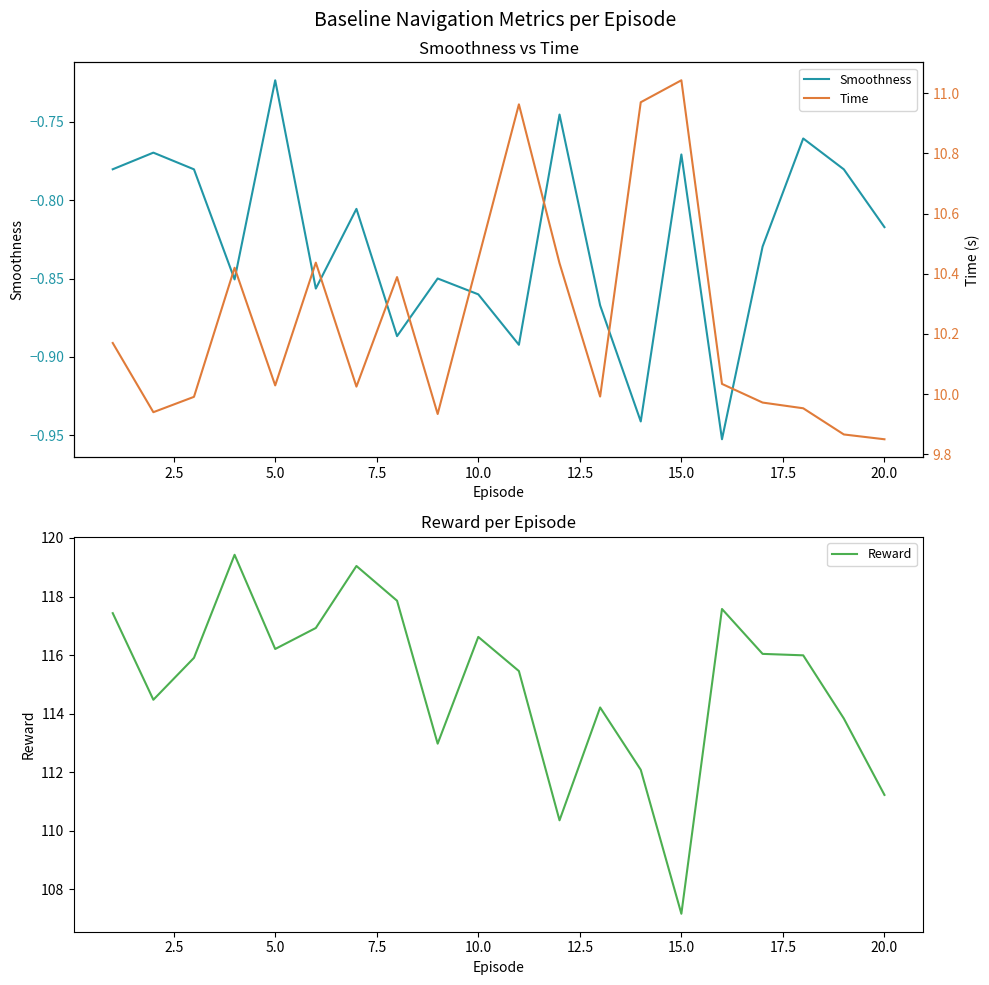

The Reward series shows 116.2 at 5.0. True or false?

True